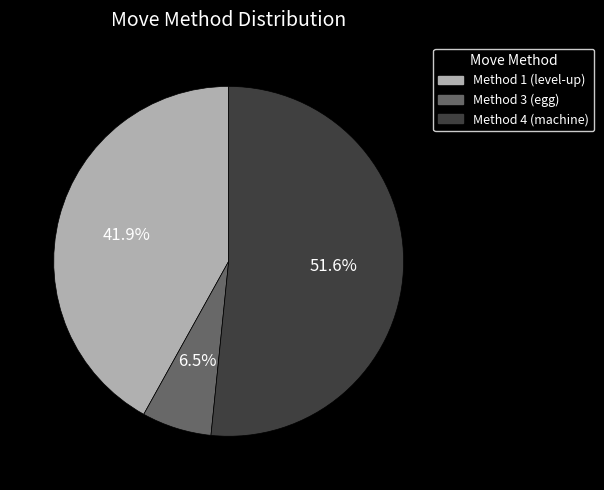

Is there a majority slice in this chart?

Yes